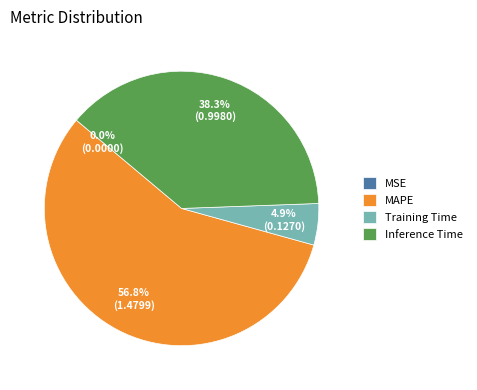

What portion of the pie excludes Training Time?

95.1%